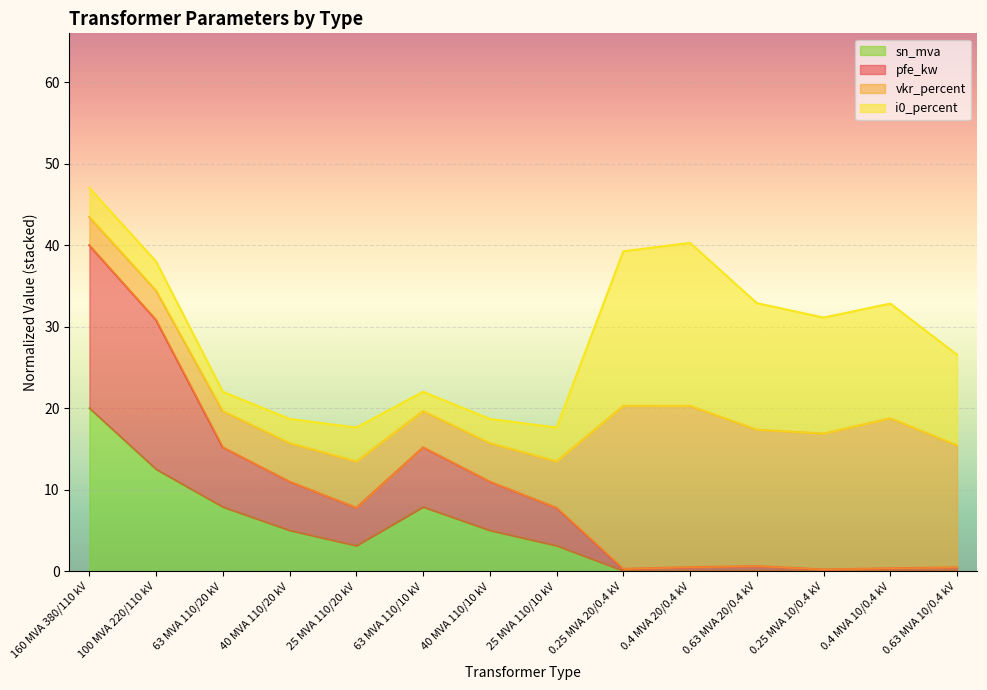

What is the label of the 10th point from the left?

0.4 MVA 20/0.4 kV